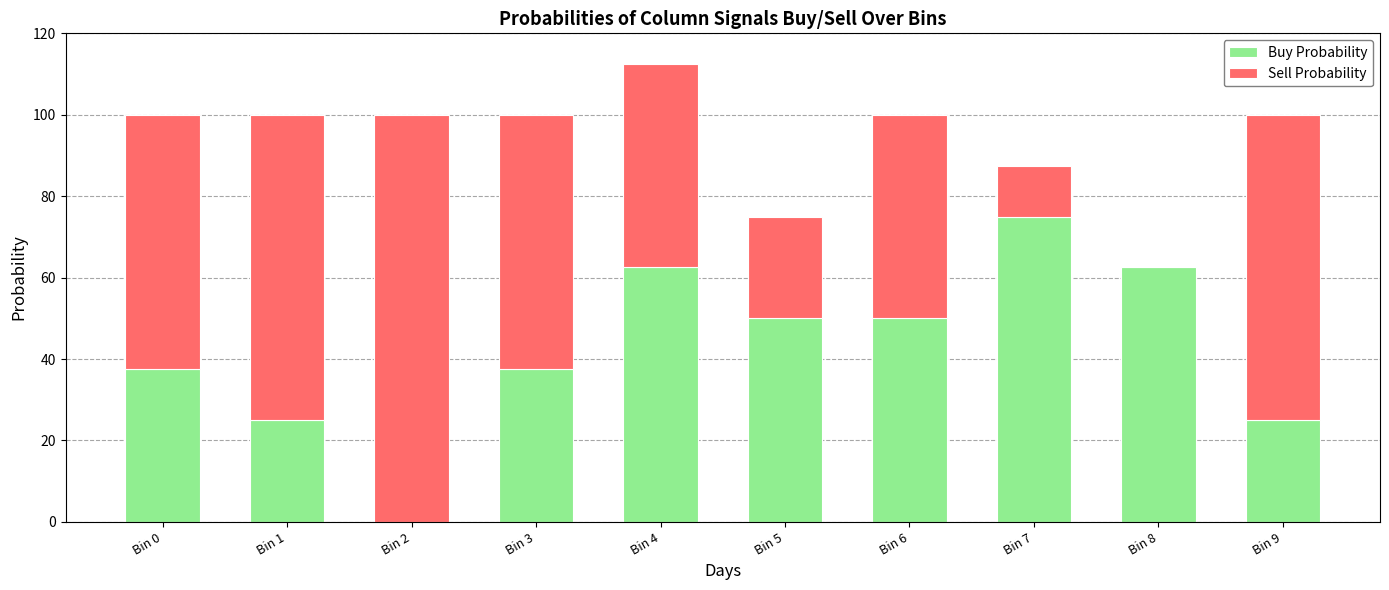

How many series are shown in this chart?

2